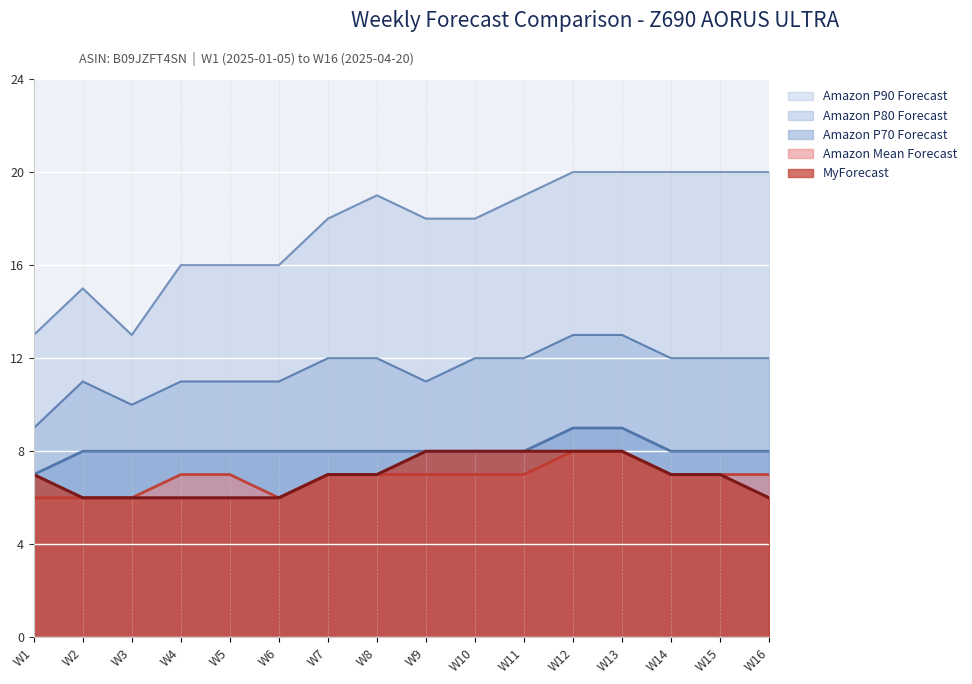

At which label does Amazon P90 Forecast reach its minimum?

W1